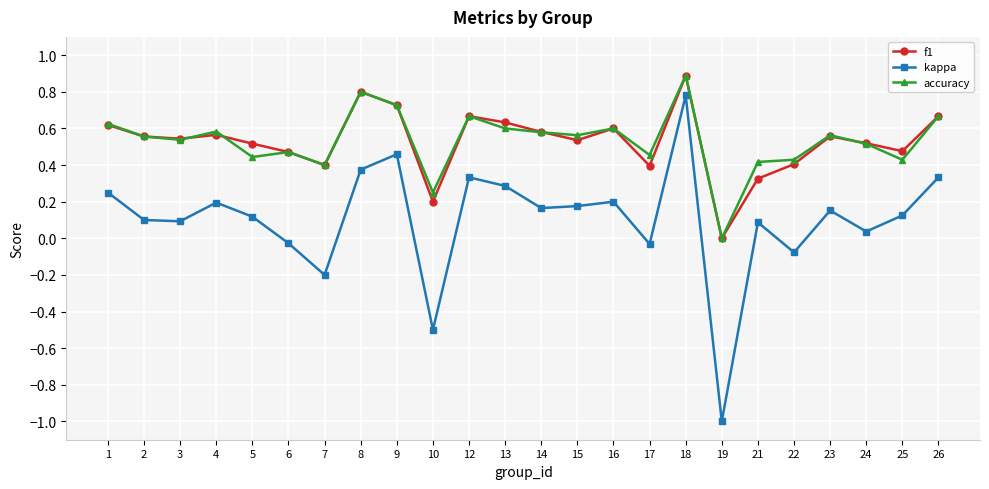

True or false: accuracy has more than 0 interior local peaks.

True